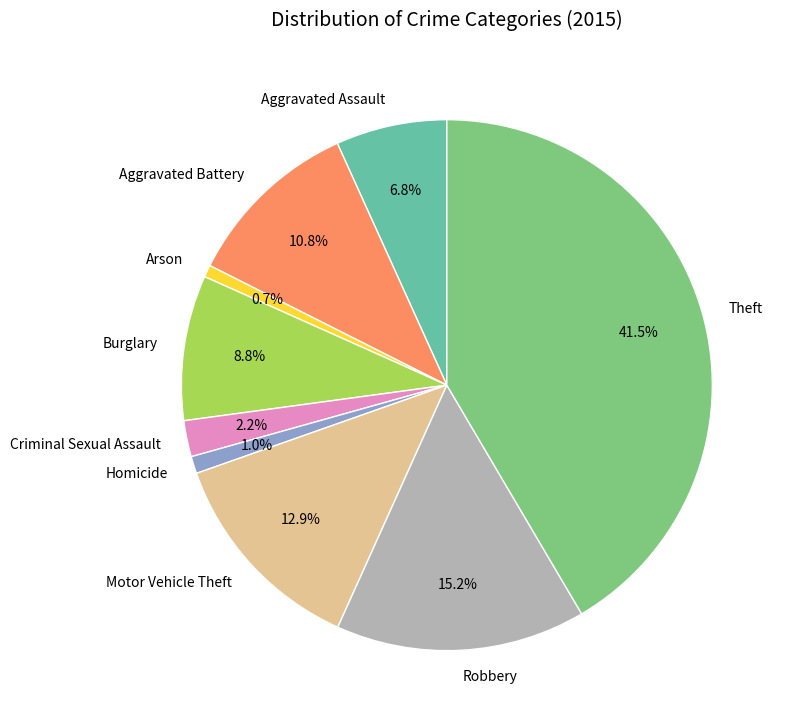

To the nearest percent, what portion does Criminal Sexual Assault represent?

2%